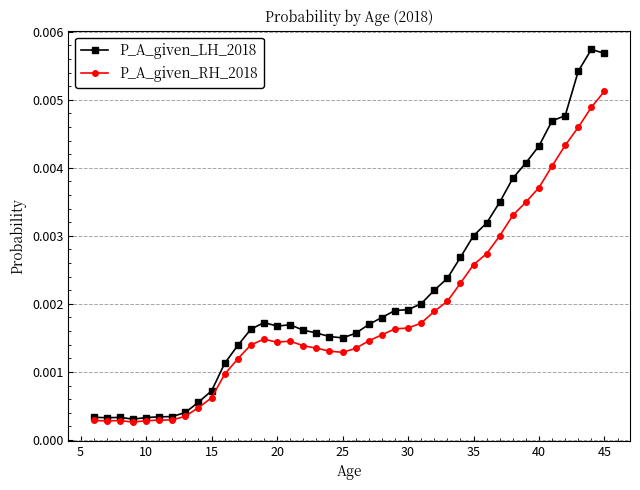

What are all the series names shown in the legend?

P_A_given_LH_2018, P_A_given_RH_2018